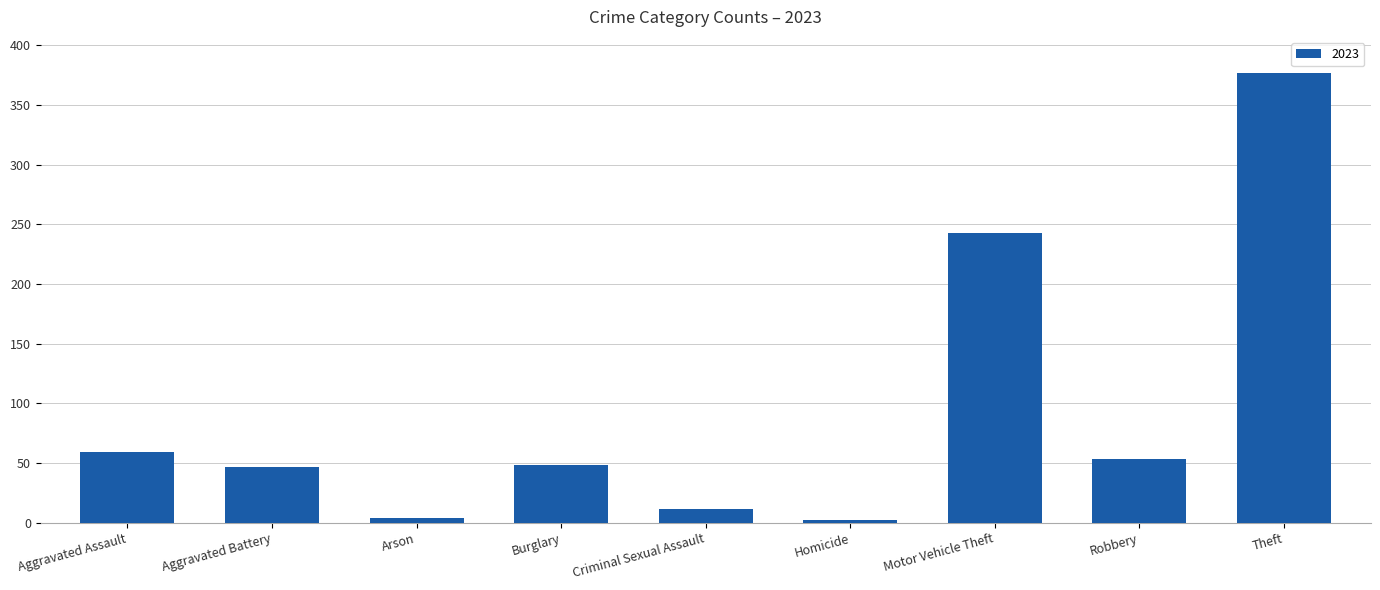

What is the sum of the values at Robbery and Aggravated Assault?

112